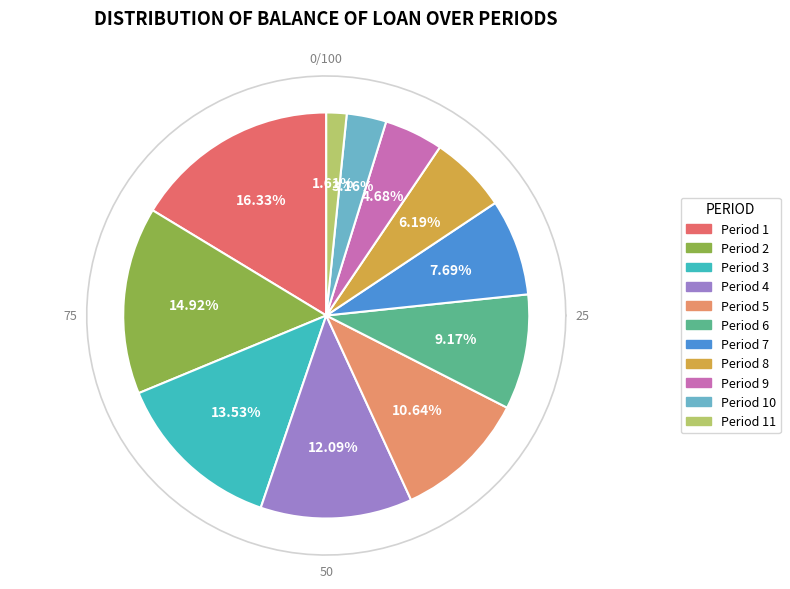

True or false: 6 accounts for 9% of the total.

True